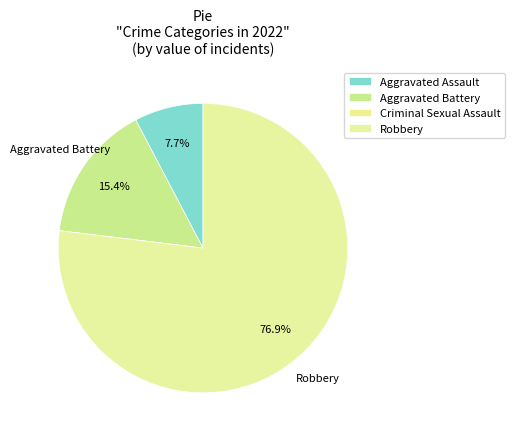

The Aggravated Battery slice represents 15% of the pie. True or false?

True